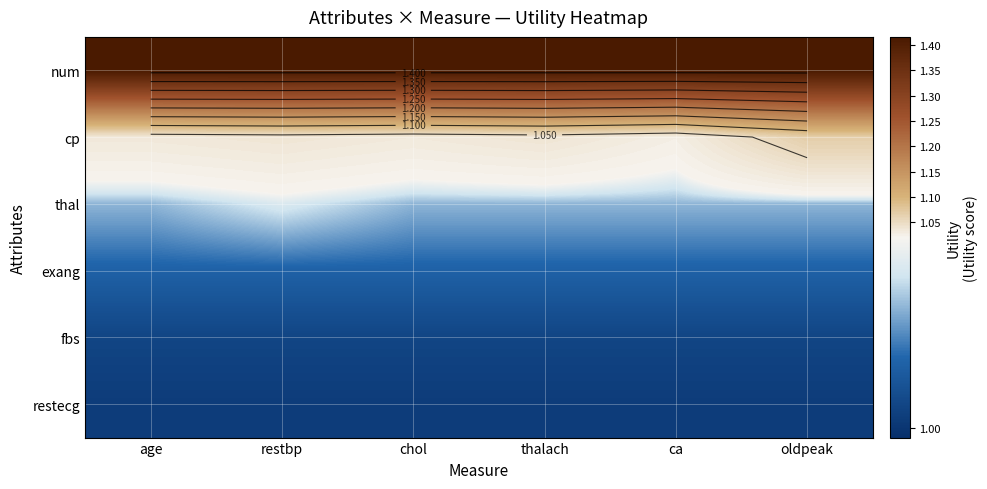

What is the difference between the highest and lowest values at age?

0.4